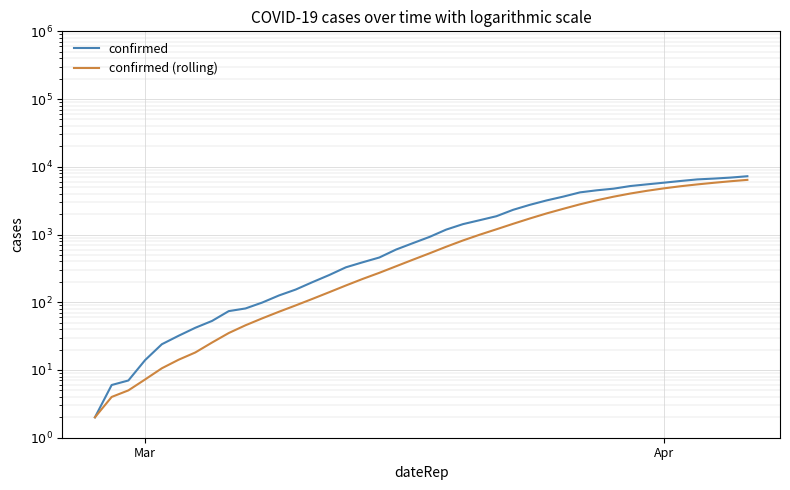

At how many categories does at least one series exceed 7146?

1